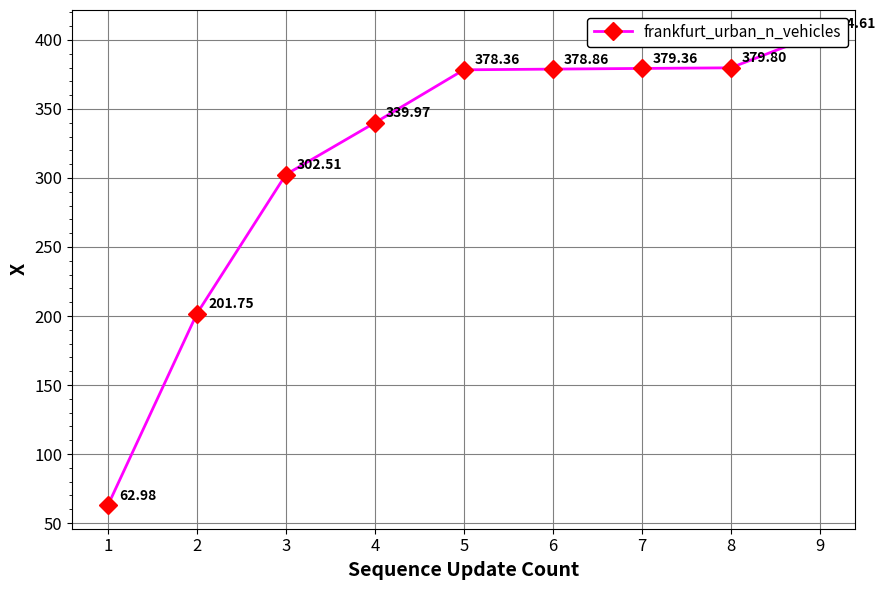

How many values are below 378?

4